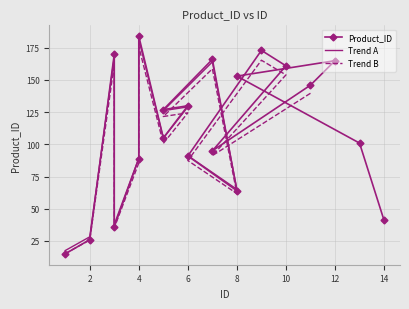

Where is the first local minimum?

3